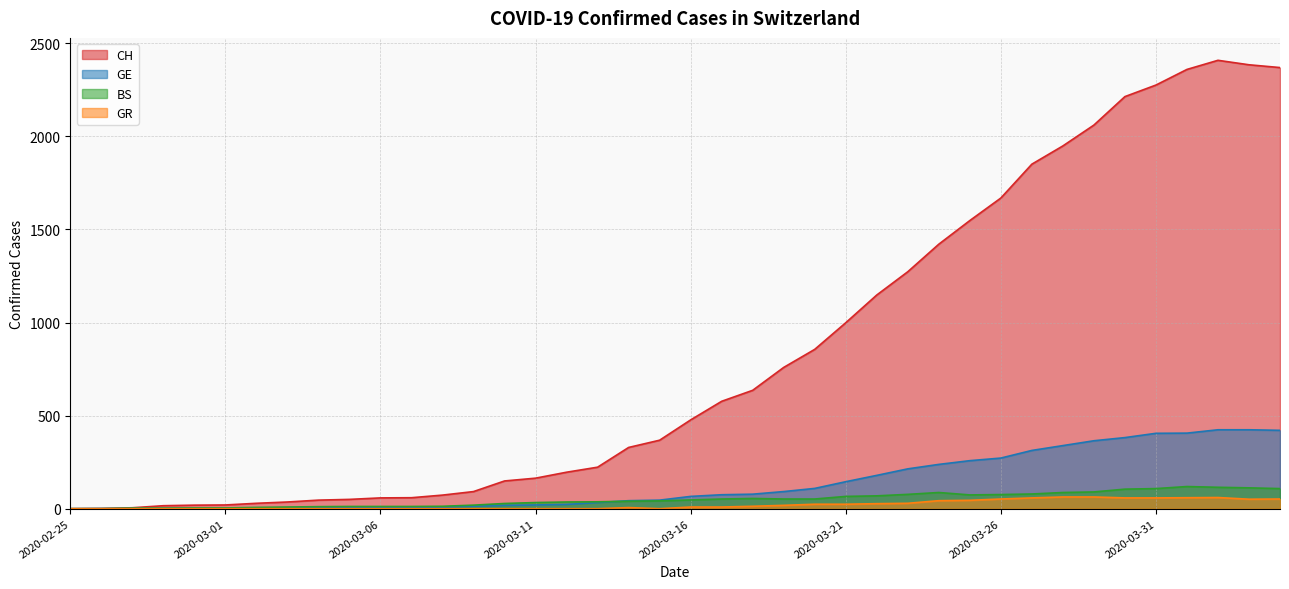

The GE series shows 405 at 2020-03-31. True or false?

True